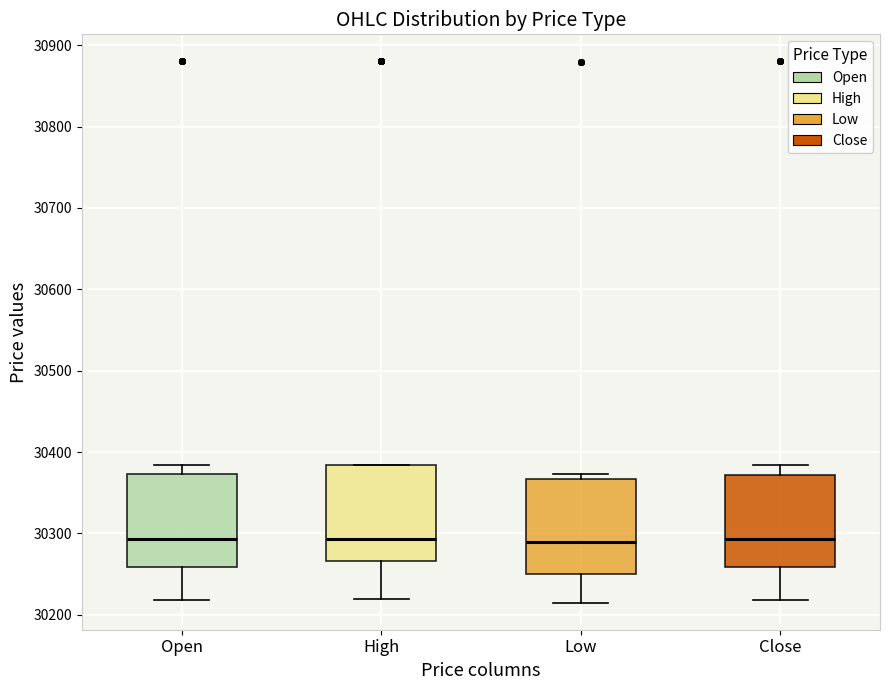

Reading left to right, transcribe this box plot: for each box, give where its median line is, the range the box spans, and where its two whiskers end, as read against the y-axis. The values are not printed on the chart, so give them approximately, as read against the axis.

Open: median 30290, box 30260 to 30370, whiskers 30220 to 30380
High: median 30290, box 30270 to 30380, whiskers 30220 to 30380
Low: median 30290, box 30250 to 30370, whiskers 30220 to 30370 (just above the box's upper edge)
Close: median 30290, box 30260 to 30370, whiskers 30220 to 30380